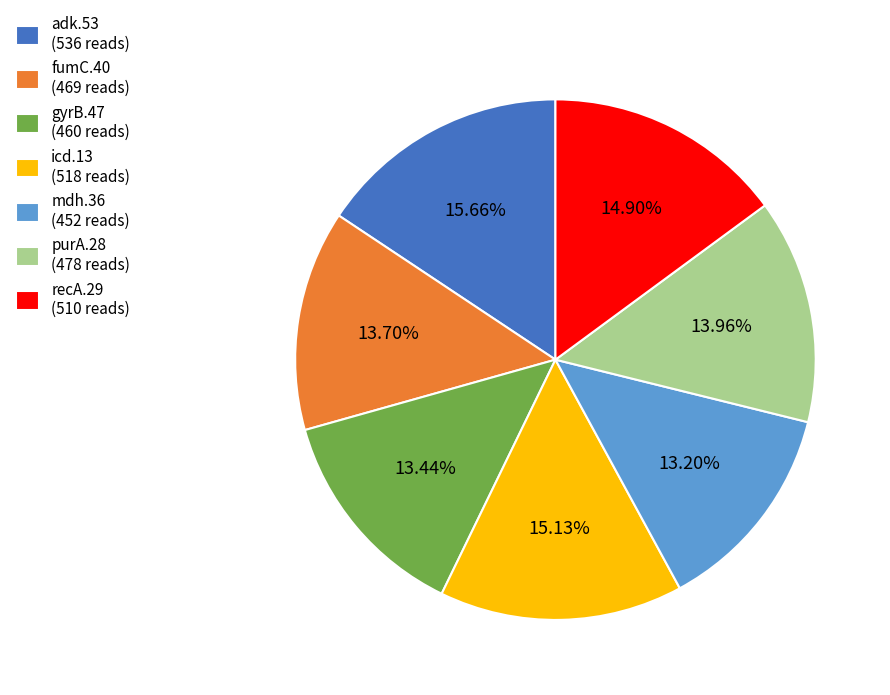

To the nearest percent, what is the difference between the largest and smallest slice percentages?

2%